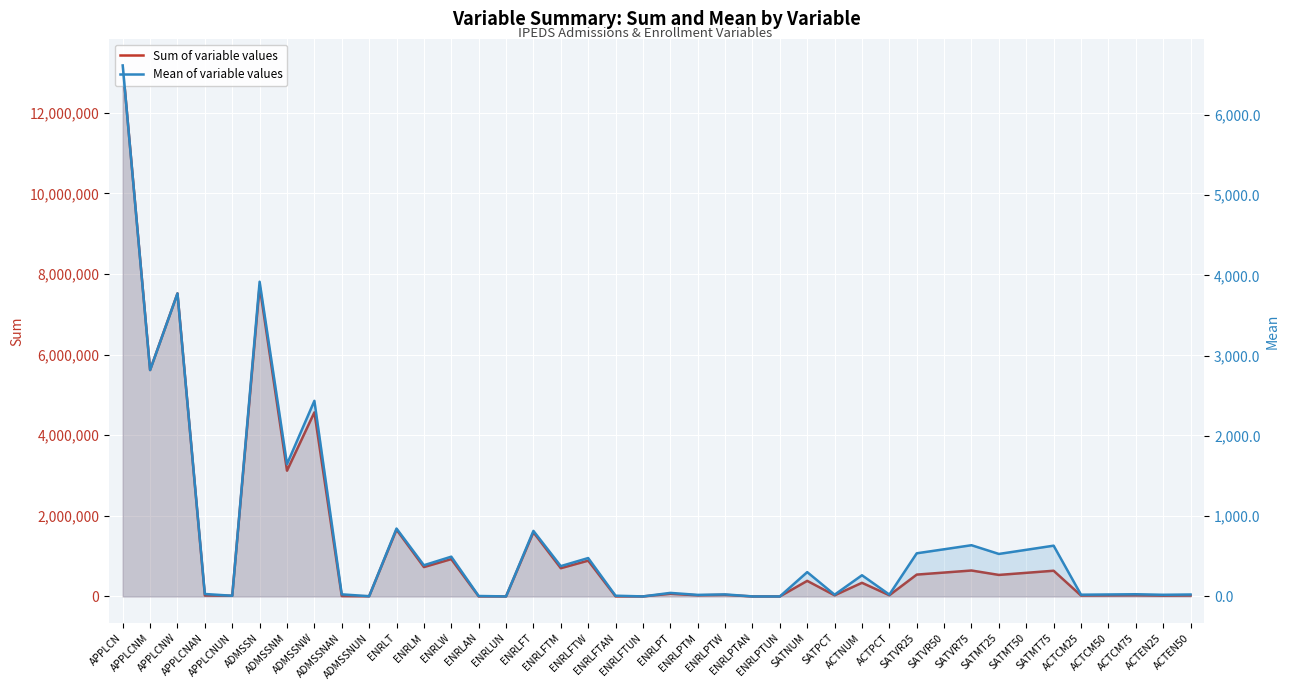

What is the sum of the Mean of variable values values at ENRLUN and ACTCM25?

22.1